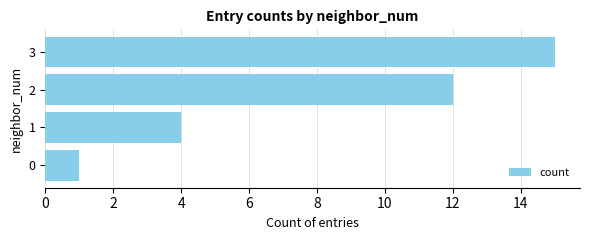

How many values are below 12?

2